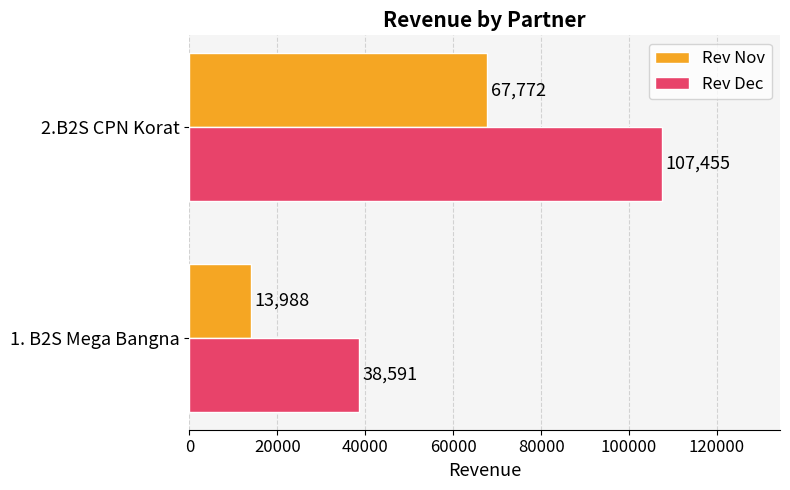

What is the sum of all Rev Dec values?

146046